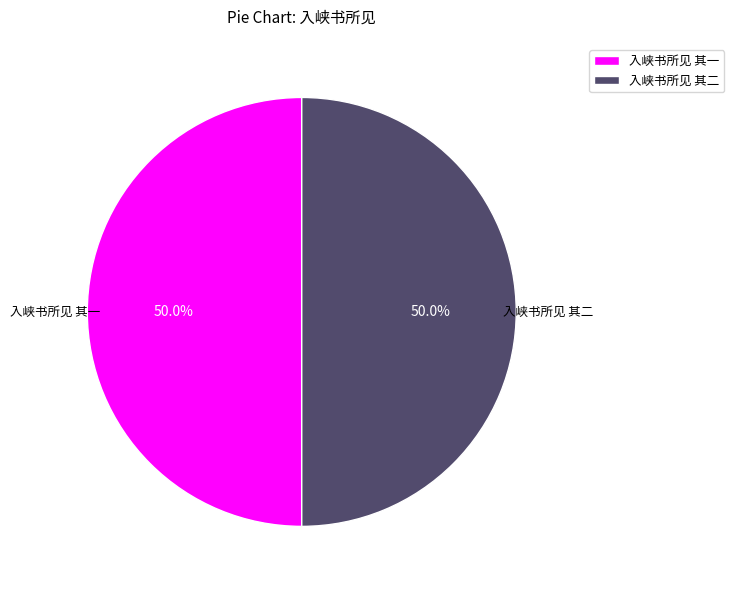

What percentage do 入峡书所见 其一 and 入峡书所见 其二 together represent?

100.0%